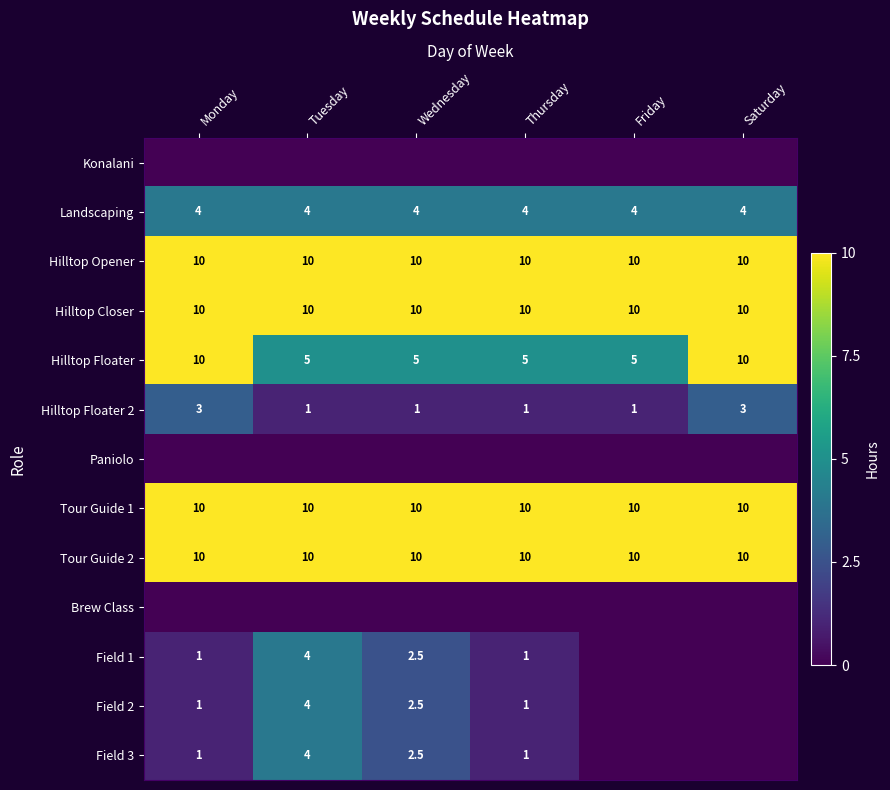

The value of Tour Guide 1 at Monday is 10.0. True or false?

True